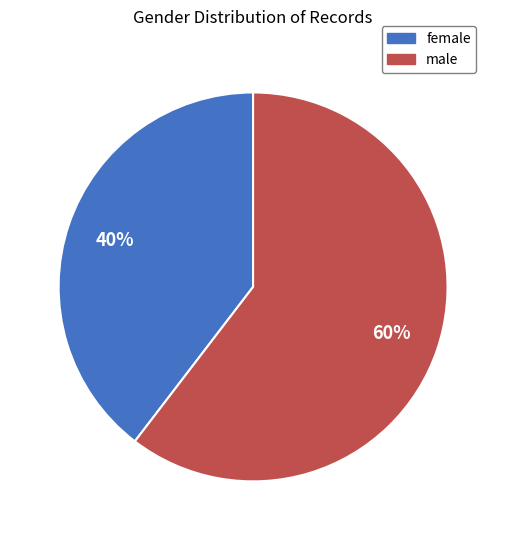

True or false: male accounts for 60% of the total.

True